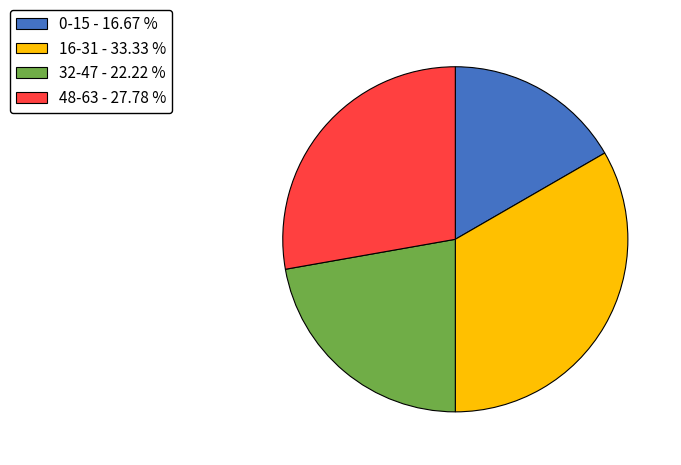

Does any single category account for the majority?

No